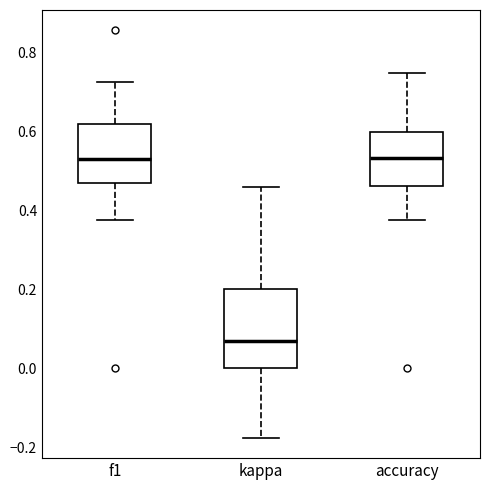

Reading left to right, transcribe this box plot: for each box, give where its median line is, the range the box spans, and where its two whiskers end, as read against the y-axis. The values are not printed on the chart, so give them approximately, as read against the axis.

f1: median 0.52, box 0.48 to 0.62, whiskers 0.38 to 0.72
kappa: median 0.06, box 0.00 to 0.20, whiskers -0.18 to 0.46
accuracy: median 0.54, box 0.46 to 0.60, whiskers 0.38 to 0.76